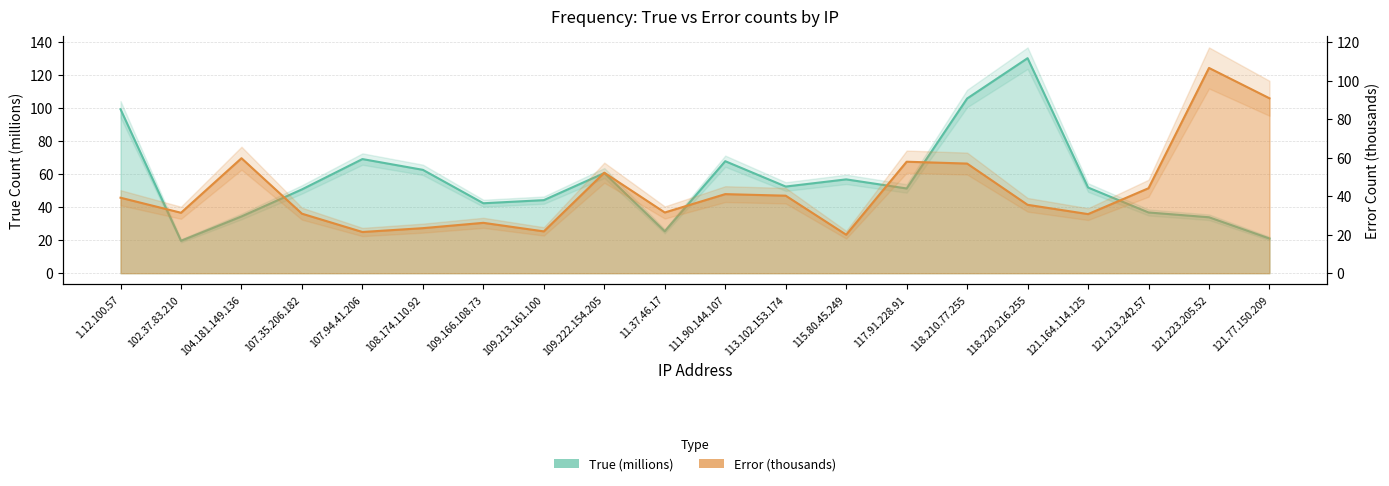

List the labels in order of Error value, smallest first.

115.80.45.249, 107.94.41.206, 109.213.161.100, 108.174.110.92, 109.166.108.73, 121.164.114.125, 107.35.206.182, 102.37.83.210, 11.37.46.17, 118.220.216.255, 1.12.100.57, 113.102.153.174, 111.90.144.107, 121.213.242.57, 109.222.154.205, 118.210.77.255, 117.91.228.91, 104.181.149.136, 121.77.150.209, 121.223.205.52